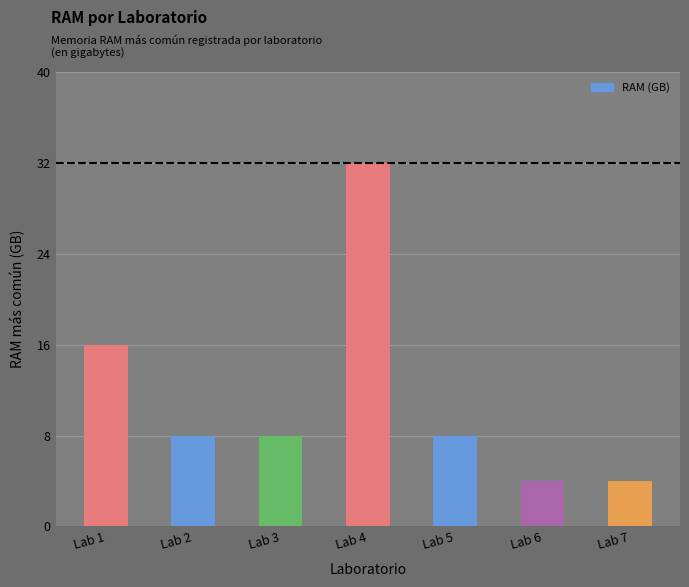

What is the value of the 6th bar from the left?

4